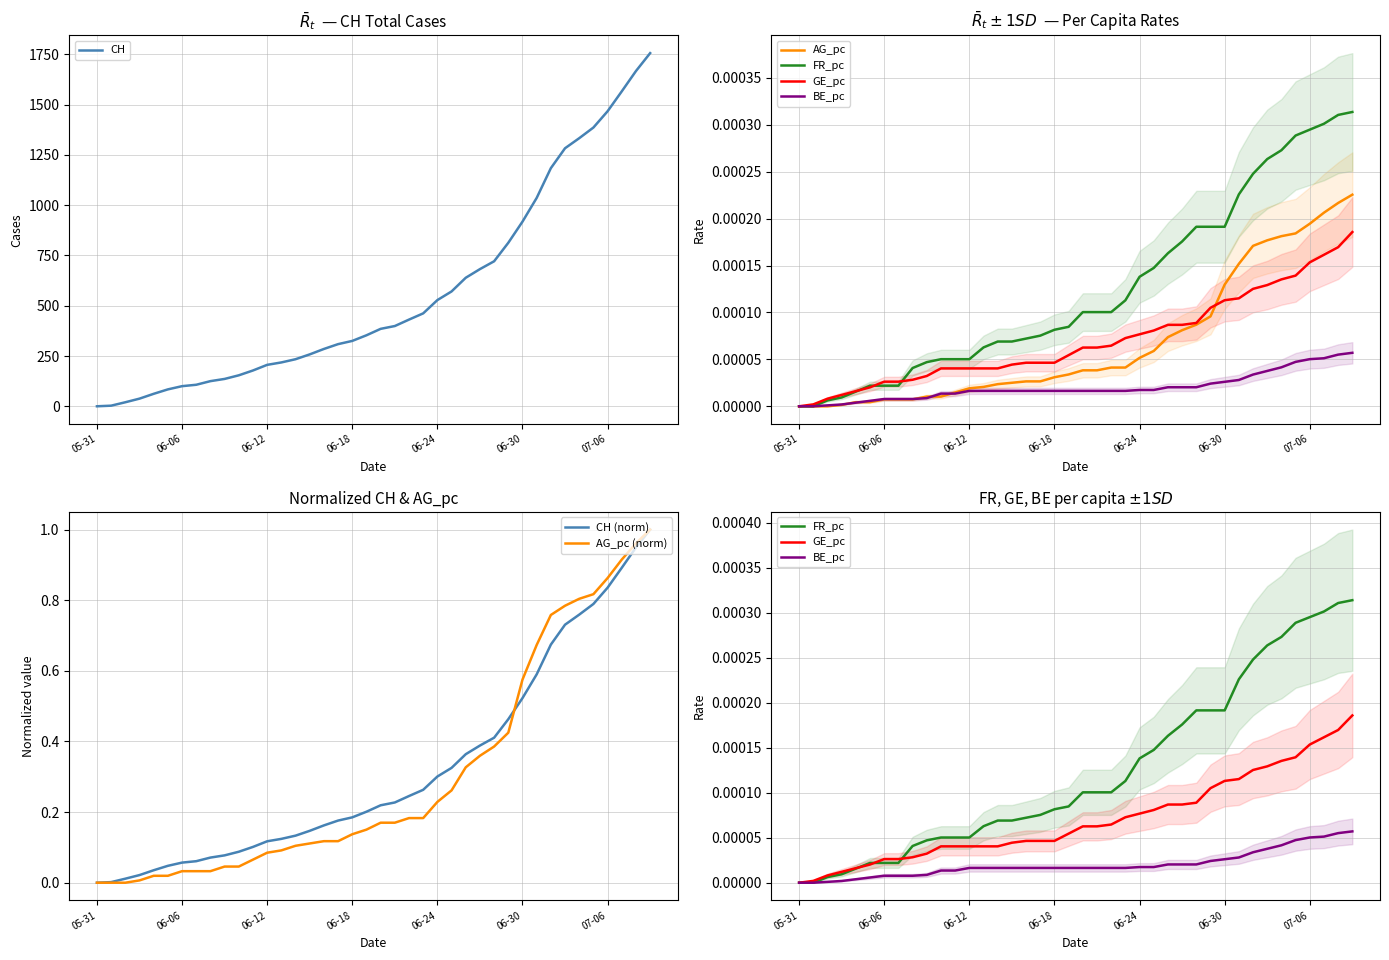

The FR_pc series shows 0.0 at 2020-06-09. True or false?

False